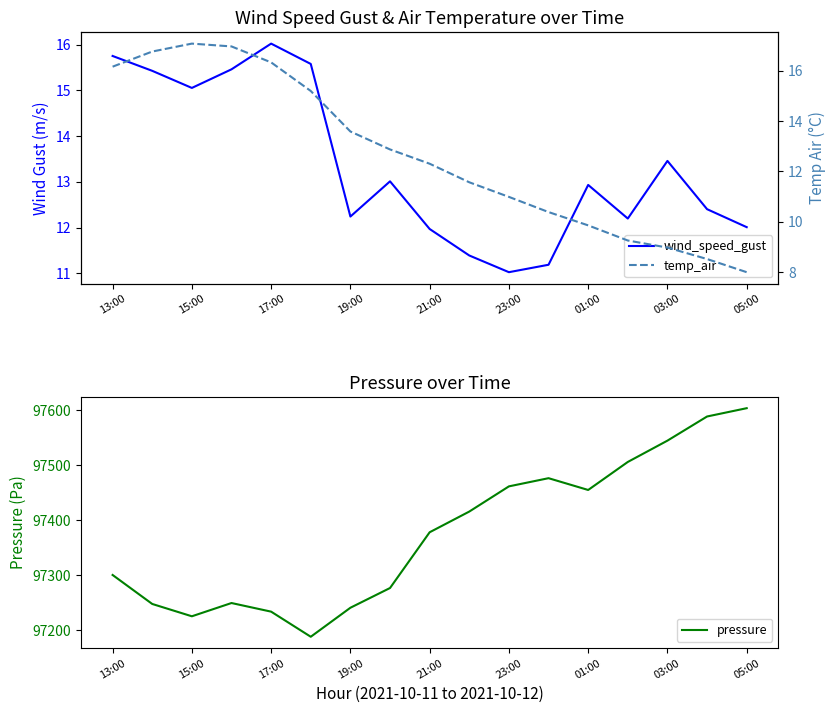

The pressure series shows 97225.4 at 15:00. True or false?

True